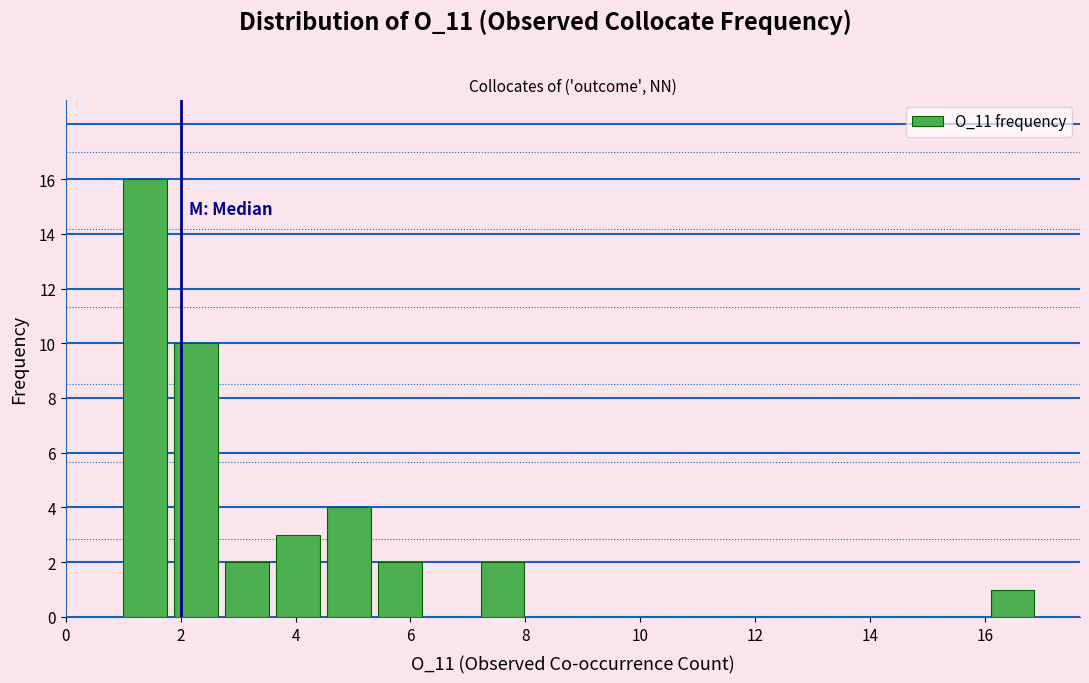

Over which range of the x-axis is the bar tallest?

1.0 to 1.8